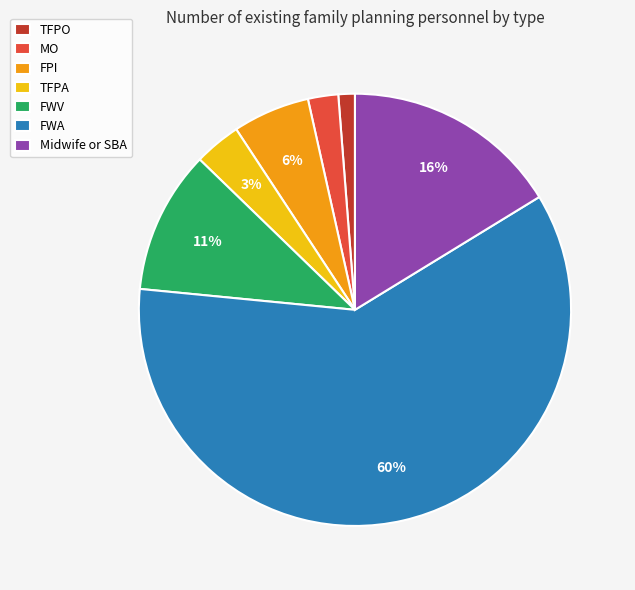

How many slices are in this pie chart?

7